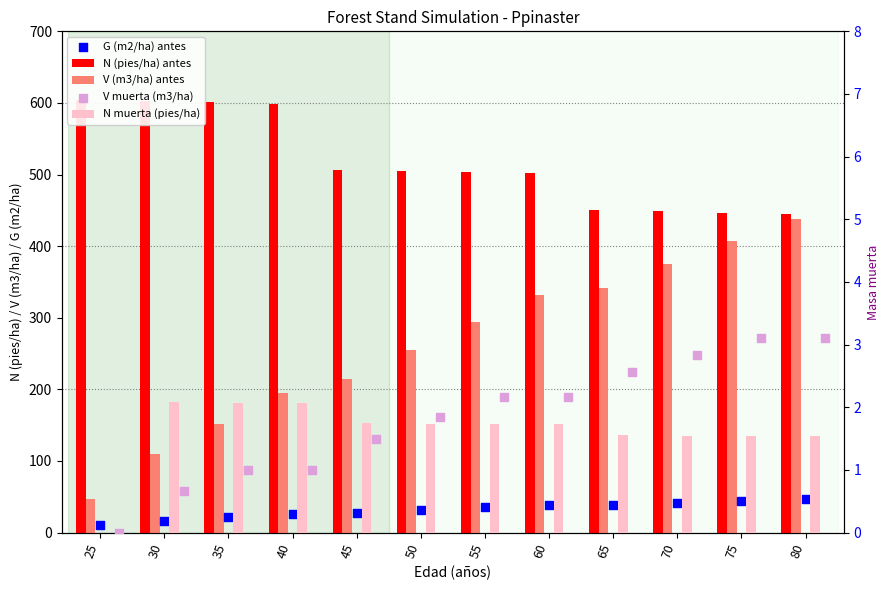

At how many categories does at least one series exceed 282?

12